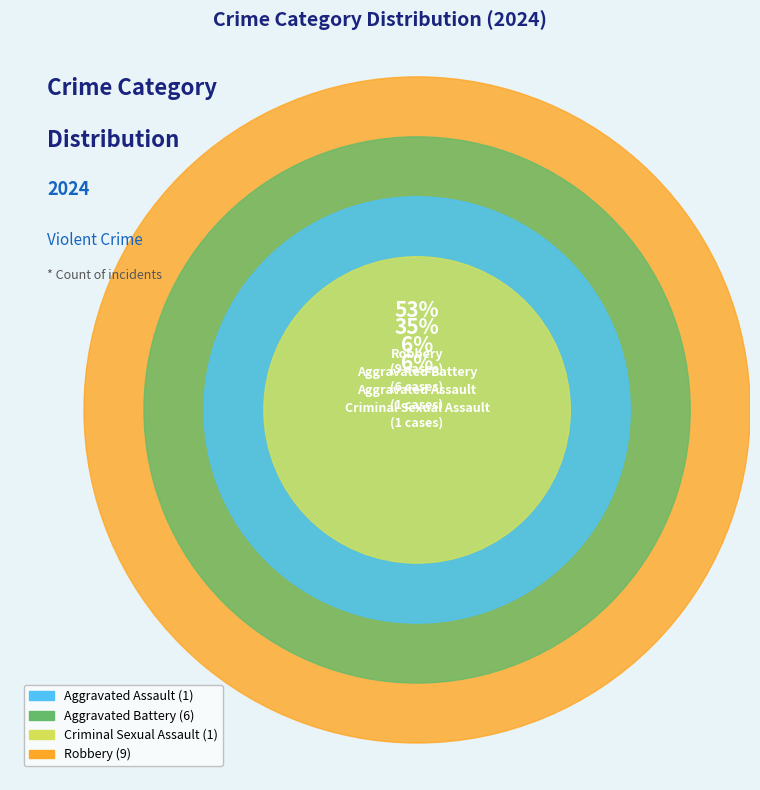

To the nearest percent, what is the average slice percentage?

25%